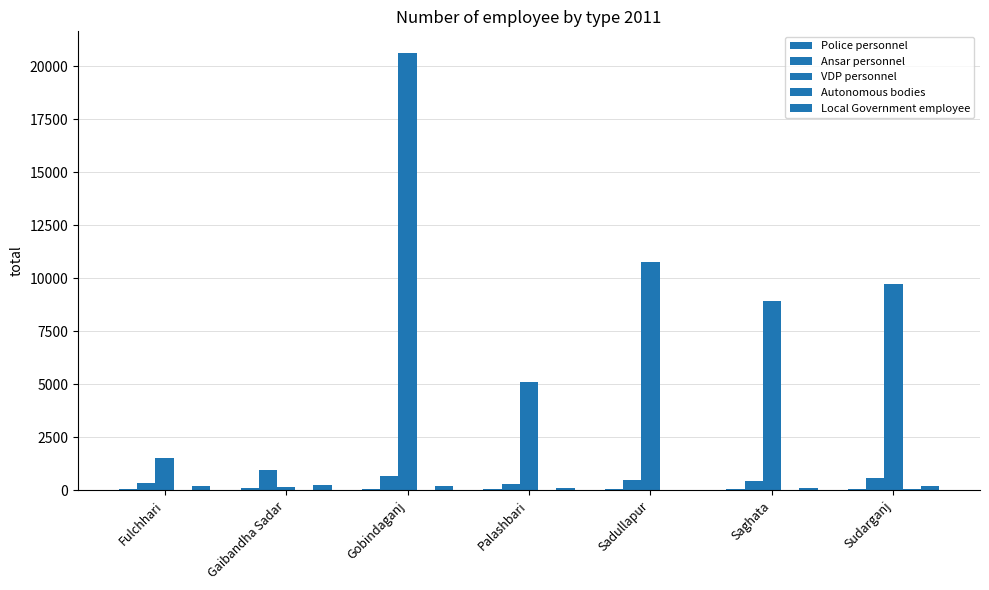

How many categories are shown in the chart?

7